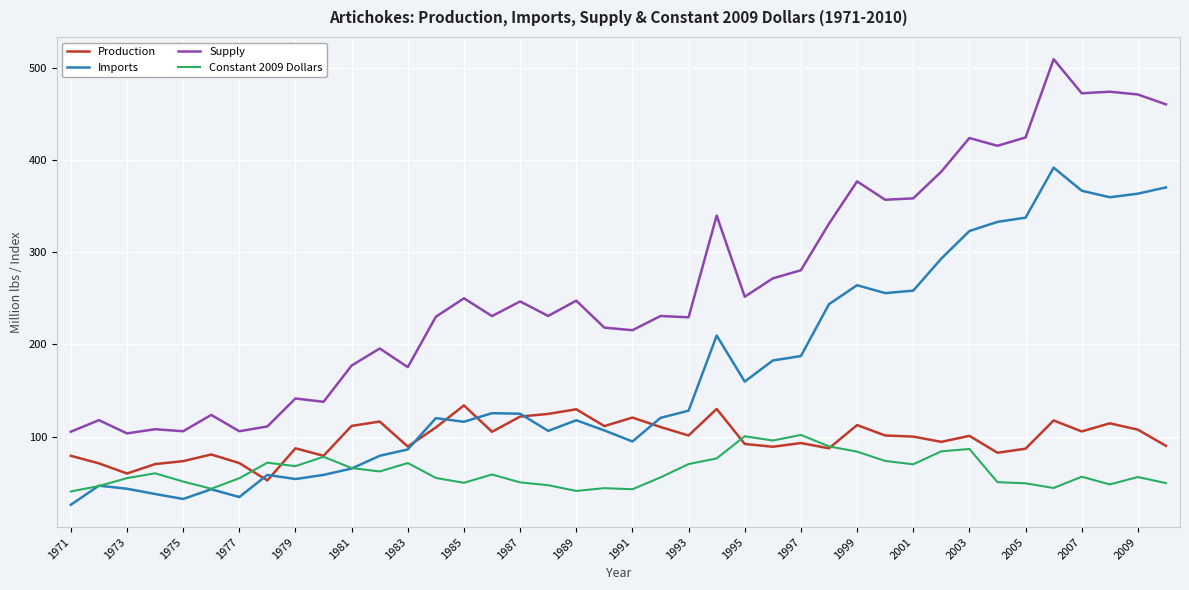

True or false: Constant 2009 Dollars and Supply intersect in this chart.

False